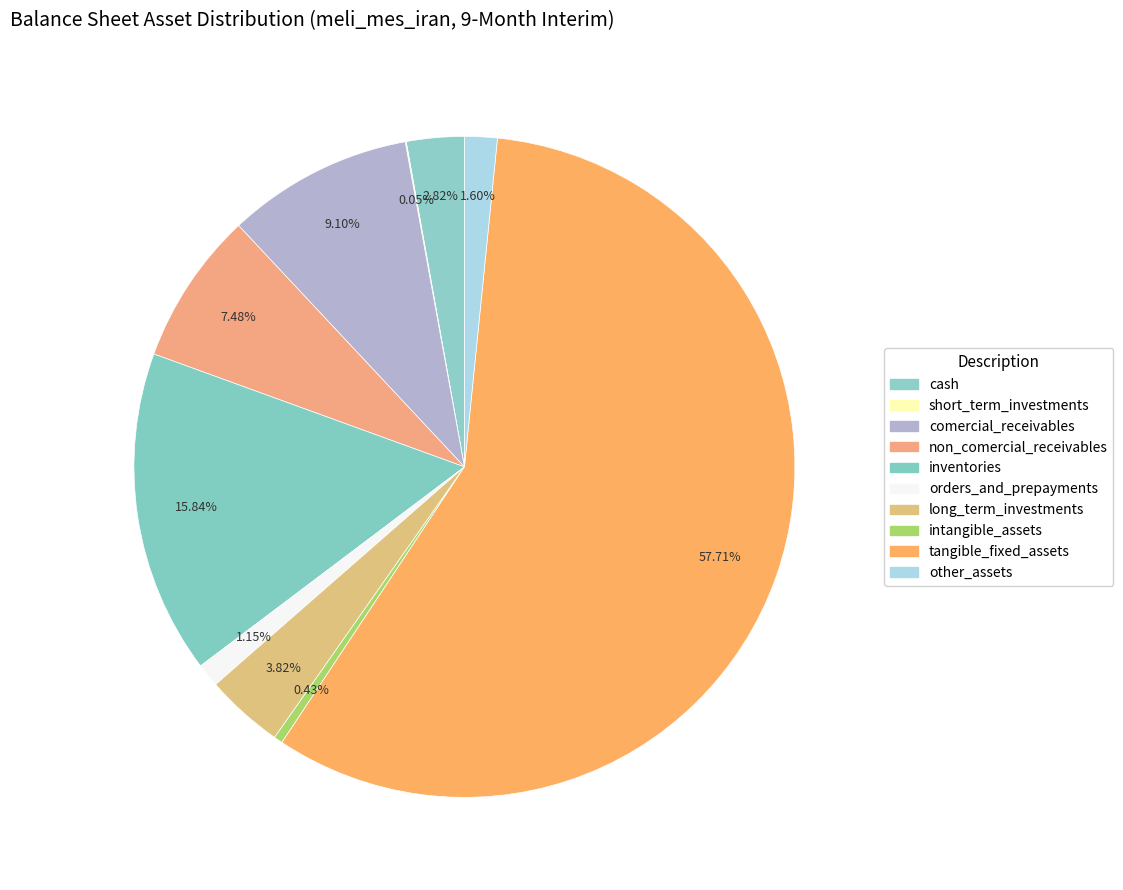

How much of the chart is everything except inventories?

84.2%